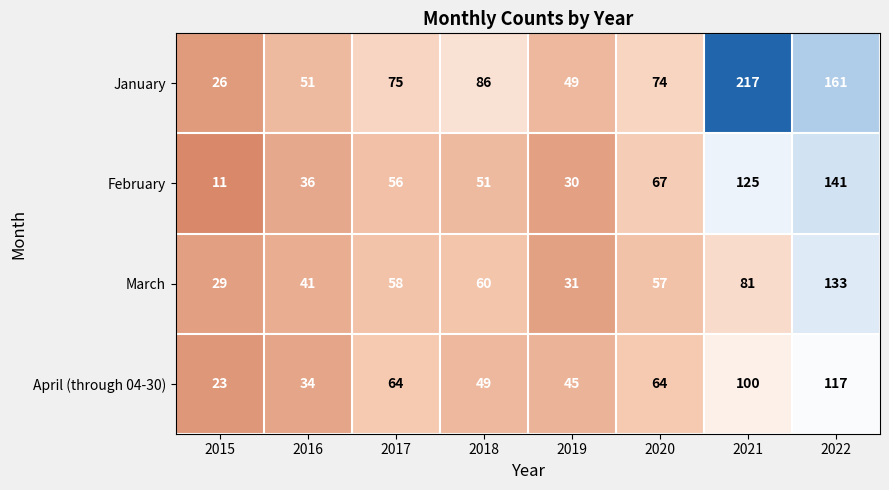

Which series has the largest range (max minus min)?

January